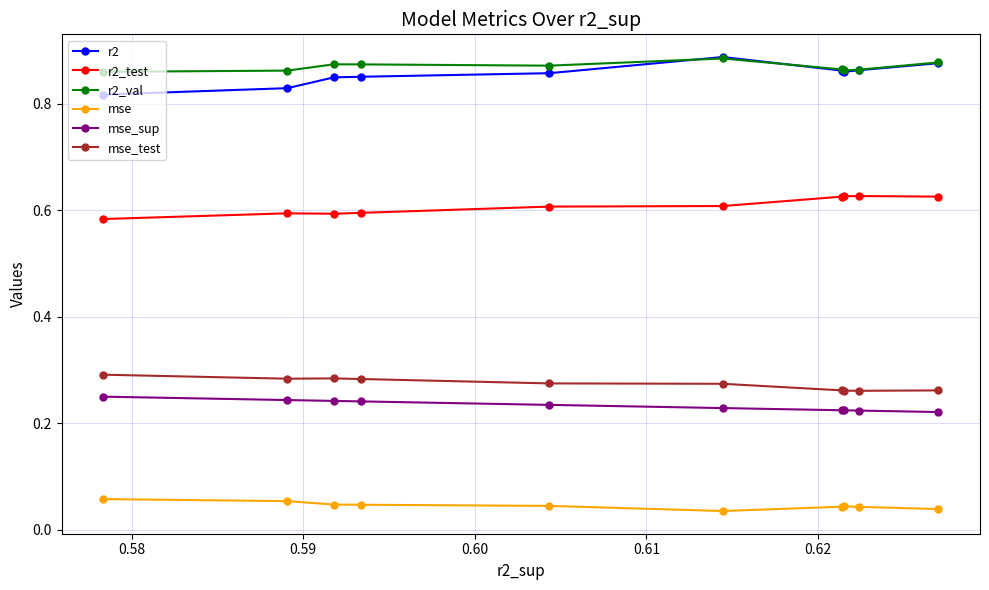

Count the r2_val values in the range 0 to 1.

10